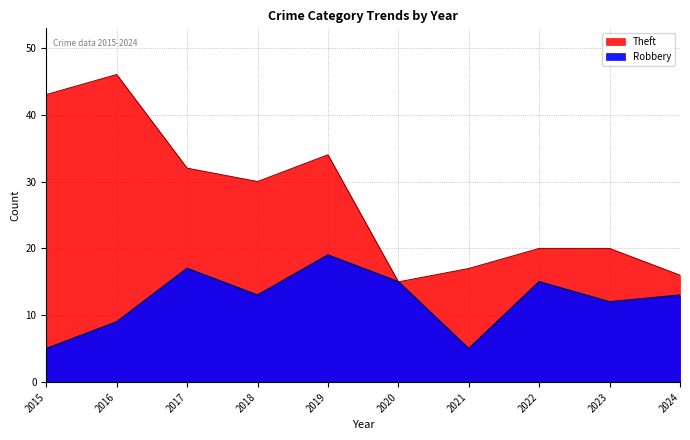

Does the chart have visible grid lines?

Yes